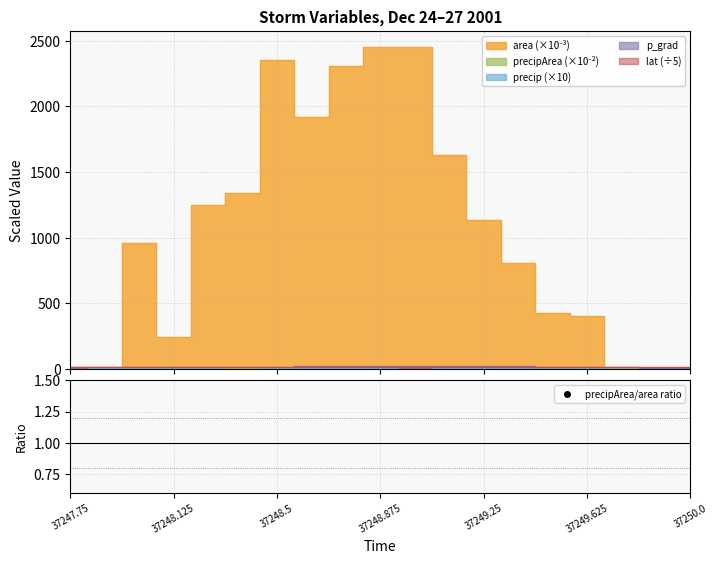

Is it true that the value at 37247.75 is nan?

False